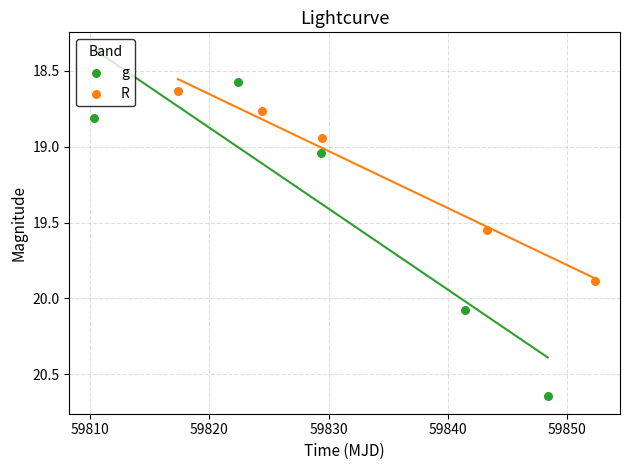

Which series has the widest spread of Y values?

g